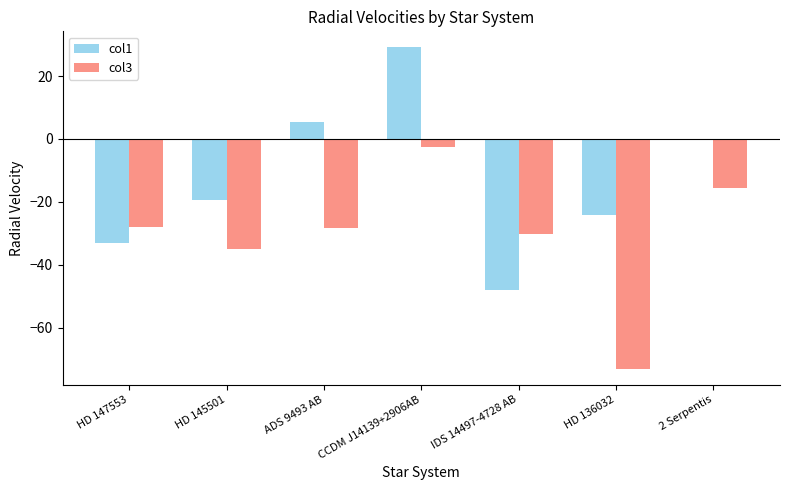

What value does the col3 series have at ADS 9493 AB?

-28.2